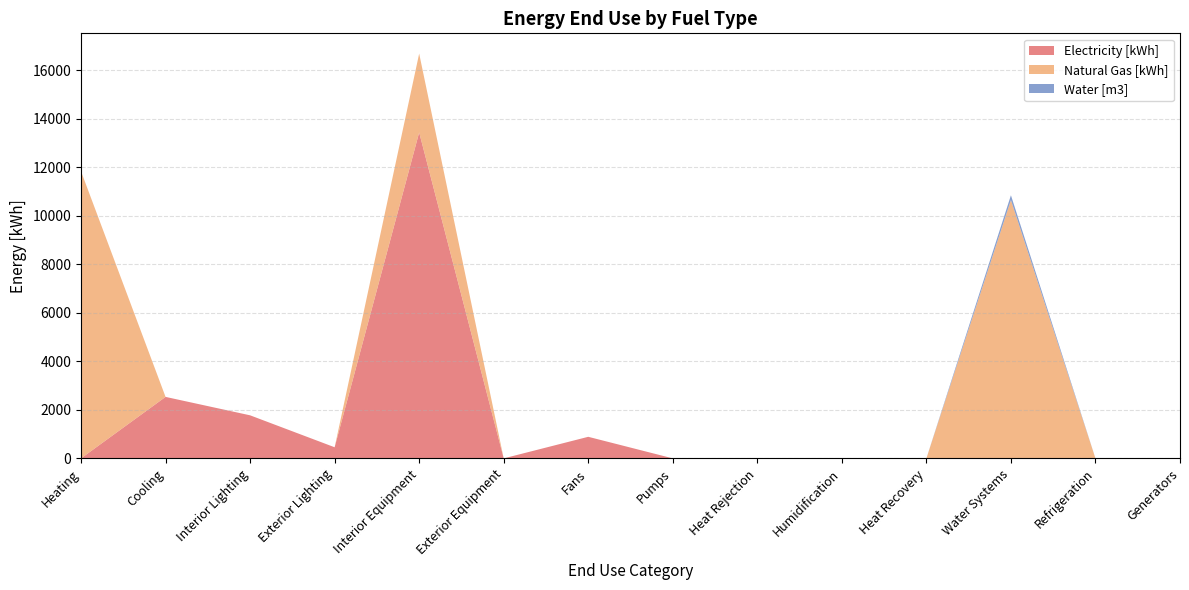

Reading right to left, list all the values displayed in this chart.

Electricity [kWh]: 0.0	0.0	0.0	0.0	0.0	0.0	0.0	888.9	0.0	13437.4	457.7	1774.6	2534.4	0.0
Natural Gas [kWh]: 0.0	0.0	10649.0	0.0	0.0	0.0	0.0	0.0	0.0	3251.5	0.0	0.0	0.0	11835.4
Water [m3]: 0.0	0.0	198.4	0.0	0.0	0.0	0.0	0.0	0.0	0.0	0.0	0.0	0.0	0.0